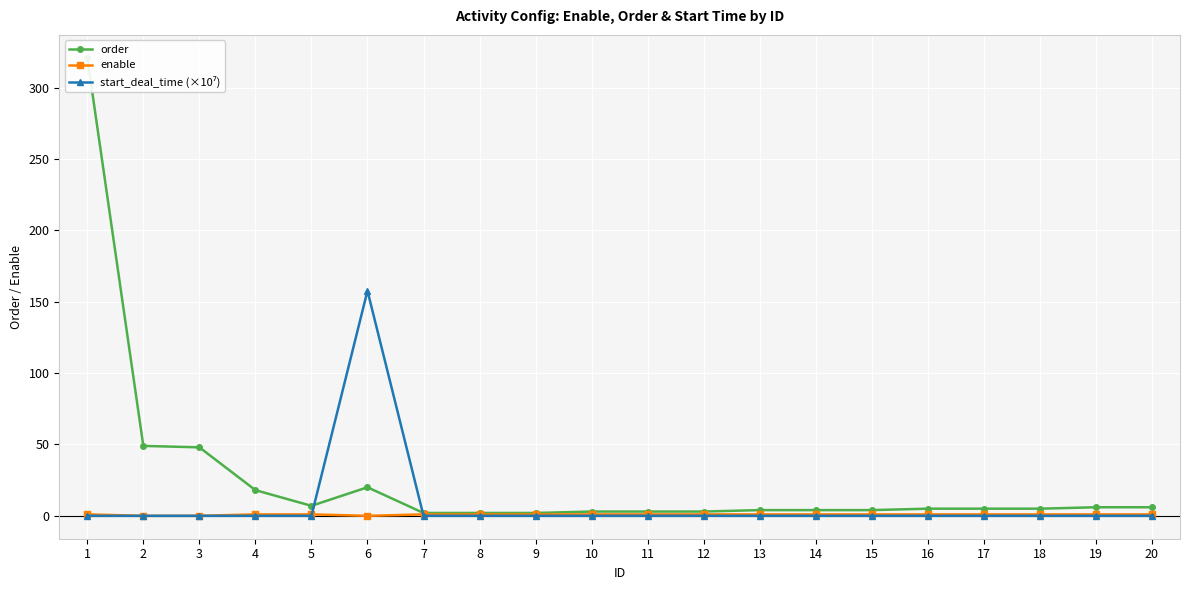

What is the average value of the start_deal_time (×10⁷) series?

7.9